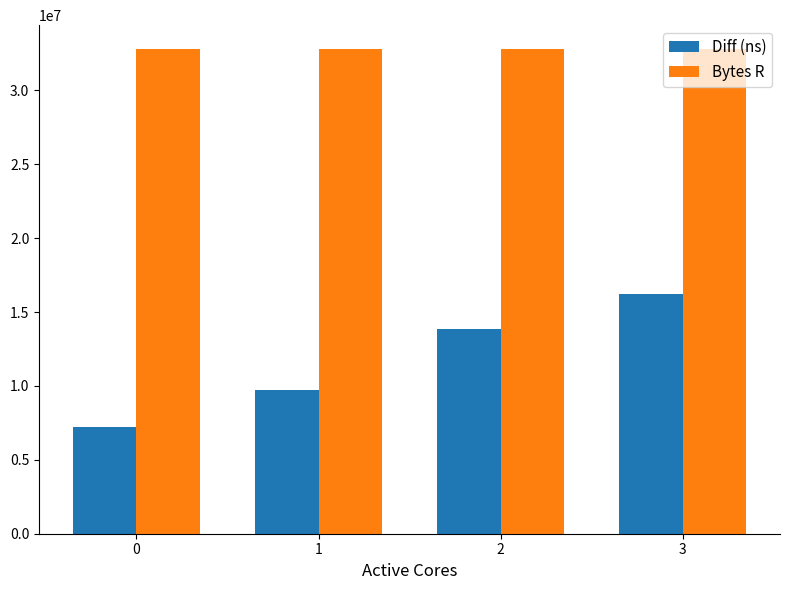

What are all the series names shown in the legend?

Diff (ns), Bytes R